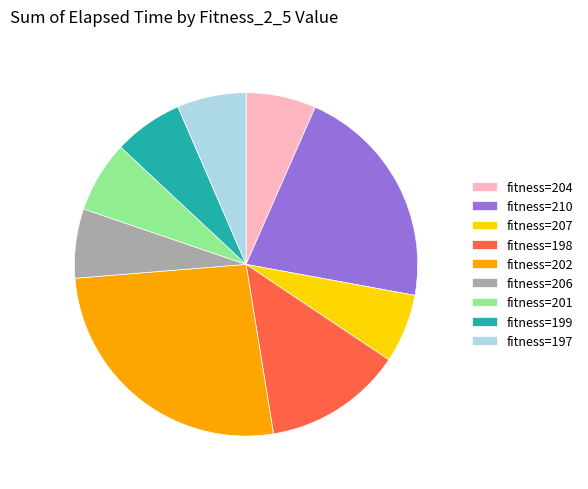

Is it true that fitness=201 is 7% of the pie?

True